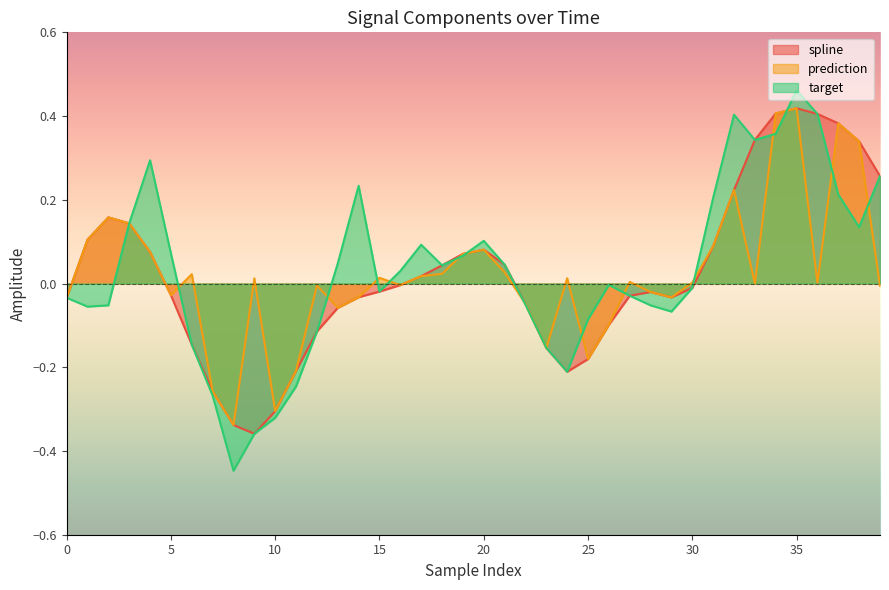

Reading left to right, what are all the values shown in this chart?

spline: -0.0	0.1	0.2	0.1	0.1	-0.0	-0.1	-0.3	-0.3	-0.4	-0.3	-0.2	-0.1	-0.1	-0.0	-0.0	-0.0	0.0	0.0	0.1	0.1	0.0	-0.0	-0.2	-0.2	-0.2	-0.1	-0.0	-0.0	-0.0	-0.0	0.1	0.2	0.3	0.4	0.4	0.4	0.4	0.3	0.3
prediction: -0.0	0.1	0.2	0.1	0.1	-0.0	0.0	-0.3	-0.3	0.0	-0.3	-0.2	-0.0	-0.1	-0.0	0.0	-0.0	0.0	0.0	0.1	0.1	0.0	-0.0	-0.2	0.0	-0.2	-0.1	0.0	-0.0	-0.0	0.0	0.1	0.2	-0.0	0.4	0.4	0.0	0.4	0.3	-0.0
target: -0.0	-0.1	-0.1	0.1	0.3	0.1	-0.1	-0.3	-0.4	-0.4	-0.3	-0.2	-0.1	0.0	0.2	-0.0	0.0	0.1	0.0	0.1	0.1	0.0	-0.1	-0.2	-0.2	-0.1	-0.0	-0.0	-0.1	-0.1	-0.0	0.2	0.4	0.3	0.4	0.5	0.4	0.2	0.1	0.3